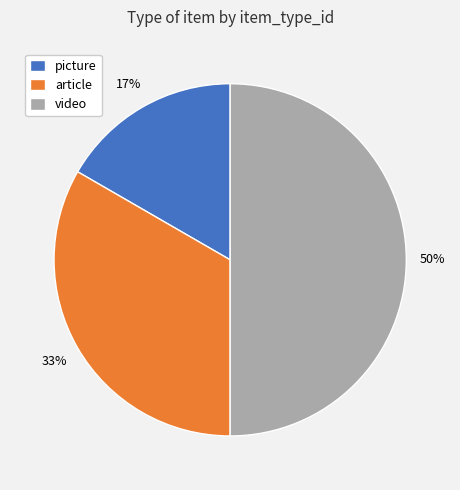

Which category has the smallest portion of the pie?

picture